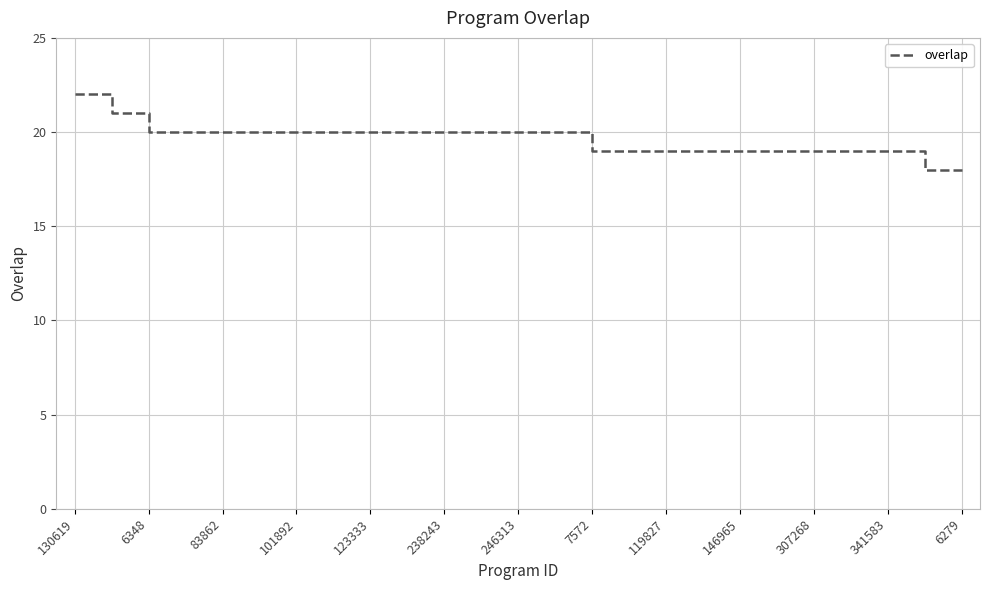

What is the smallest value displayed?

18